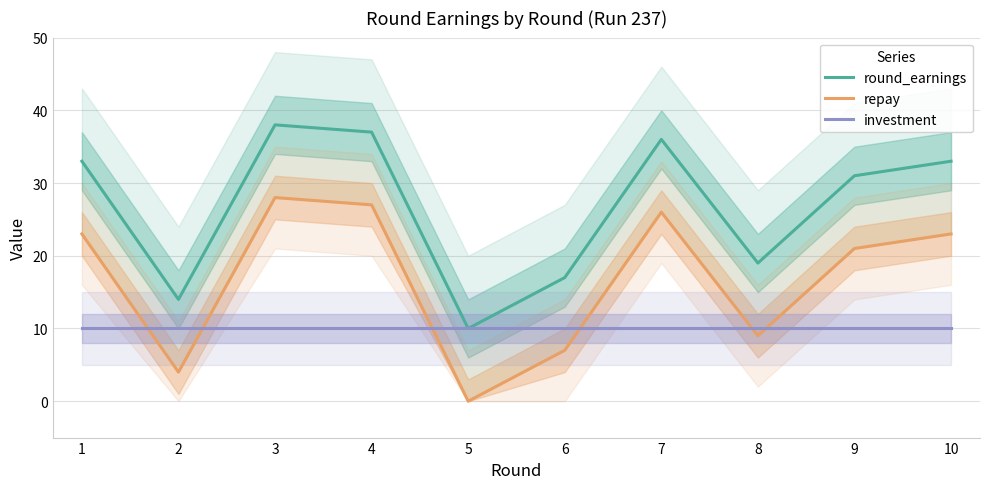

What is the difference between the repay values at 1 and 6?

16